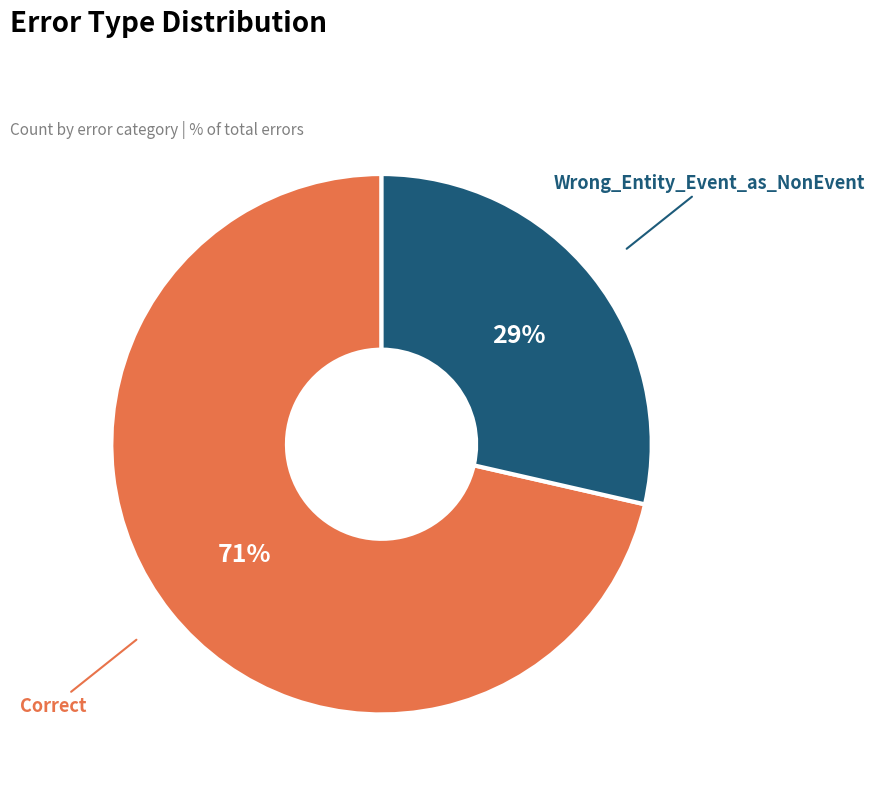

To the nearest percent, what percentage of the pie is Wrong_Entity_Event_as_NonEvent?

29%